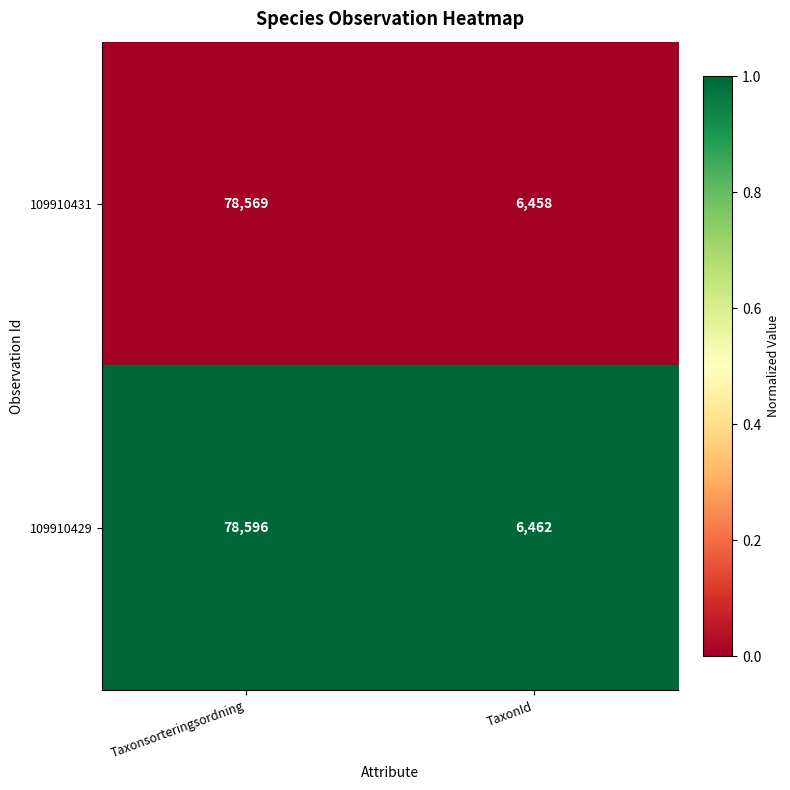

The 109910431 series shows 6458 at TaxonId. True or false?

True